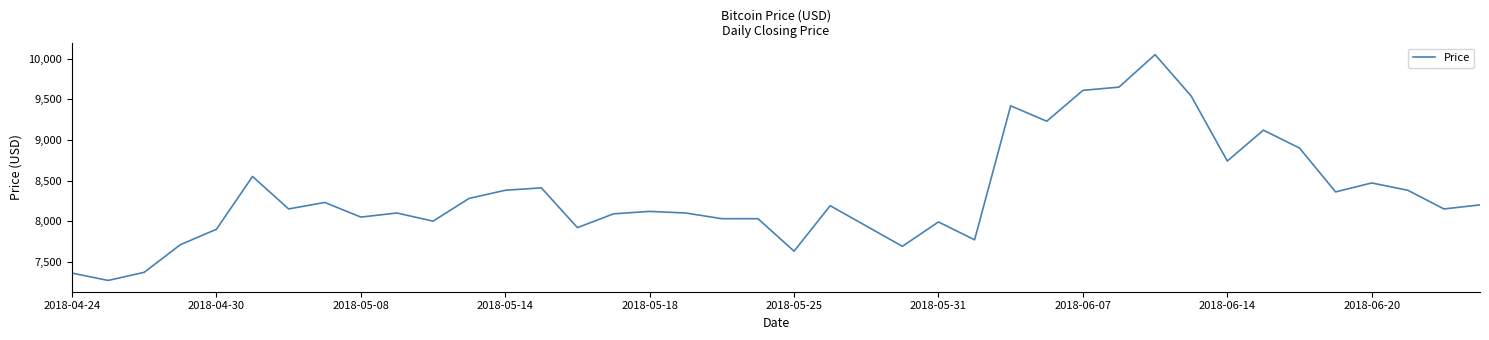

What is the maximum value shown in the chart?

10050